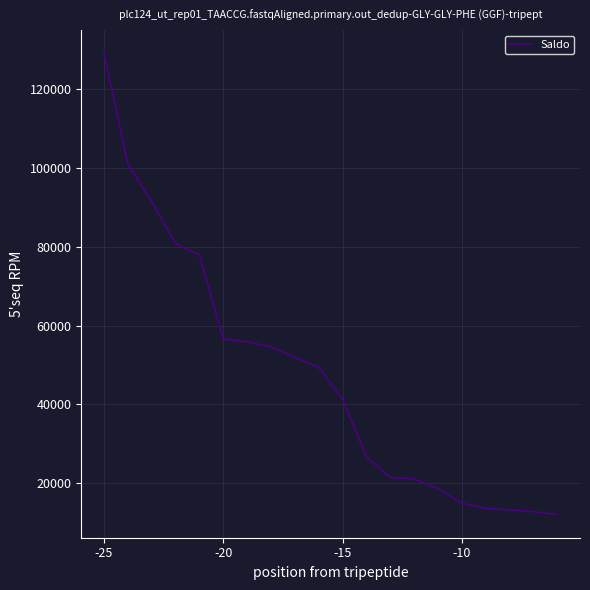

What is the difference between the maximum and minimum values?

116946.5